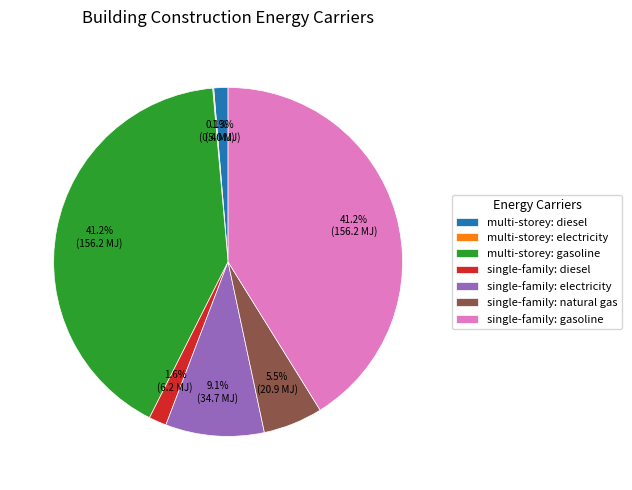

True or false: multi-storey: gasoline accounts for 36% of the total.

False